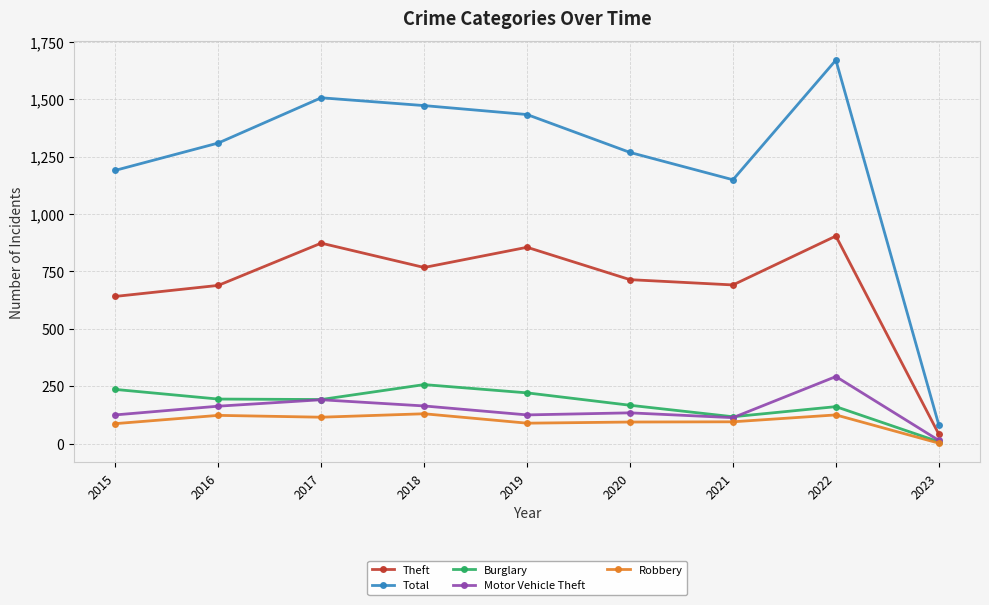

Where is the first local maximum for Theft?

2017